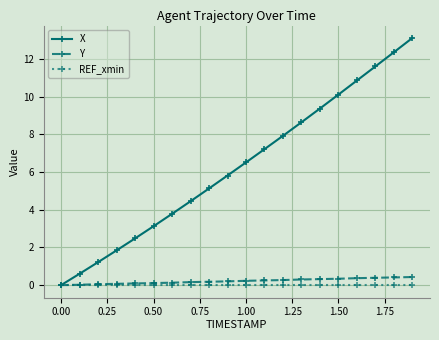

What is the value of the X point at the 13th from the left?

7.9